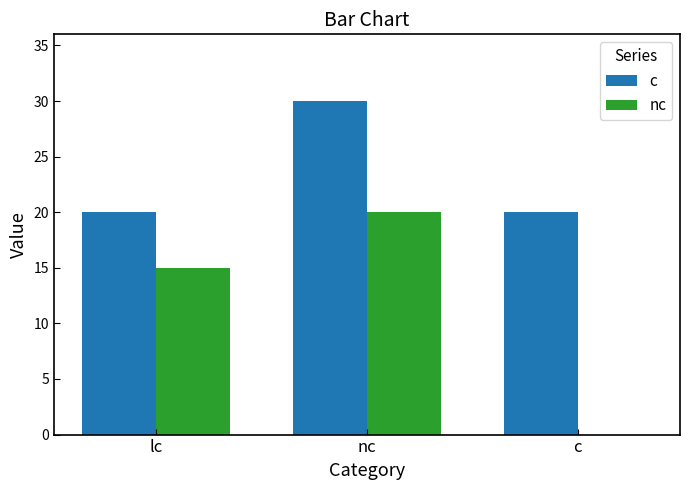

Which series changed the most between nc and c?

nc